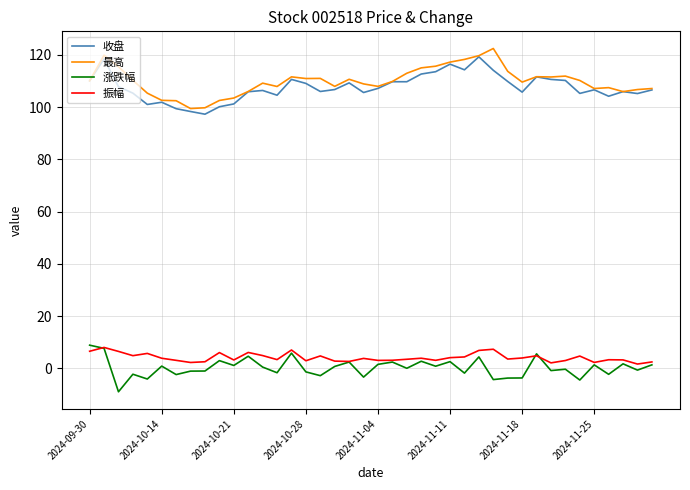

What is the highest value of the 收盘 series?

119.3